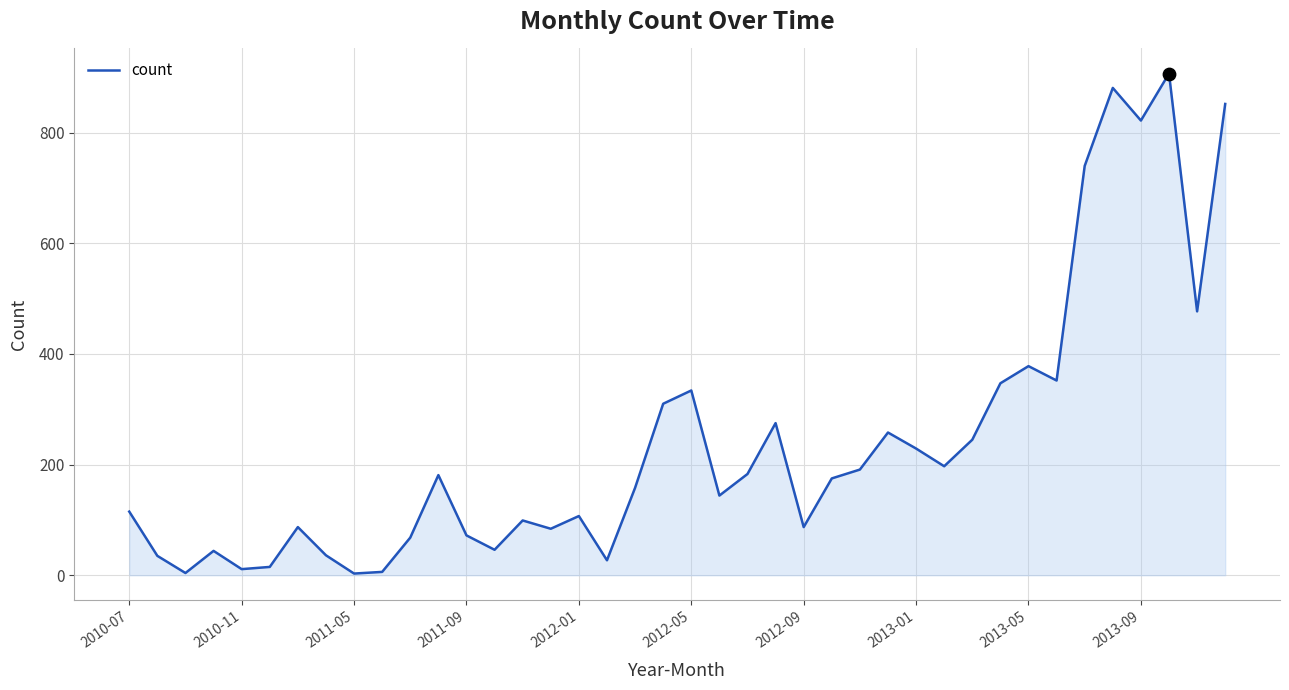

What is the difference between the maximum and minimum values?

904